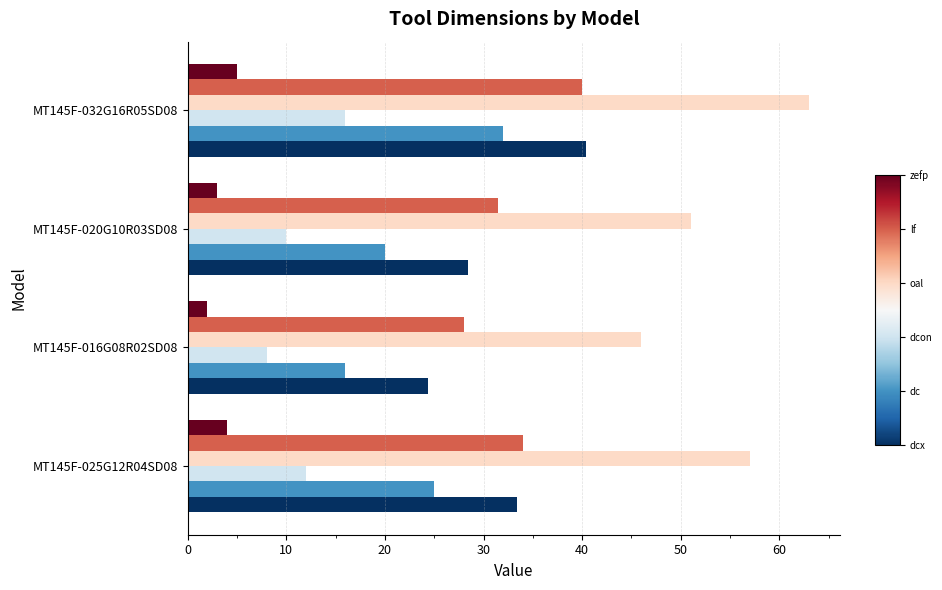

At which category does the chart reach its peak across all series?

MT145F-032G16R05SD08